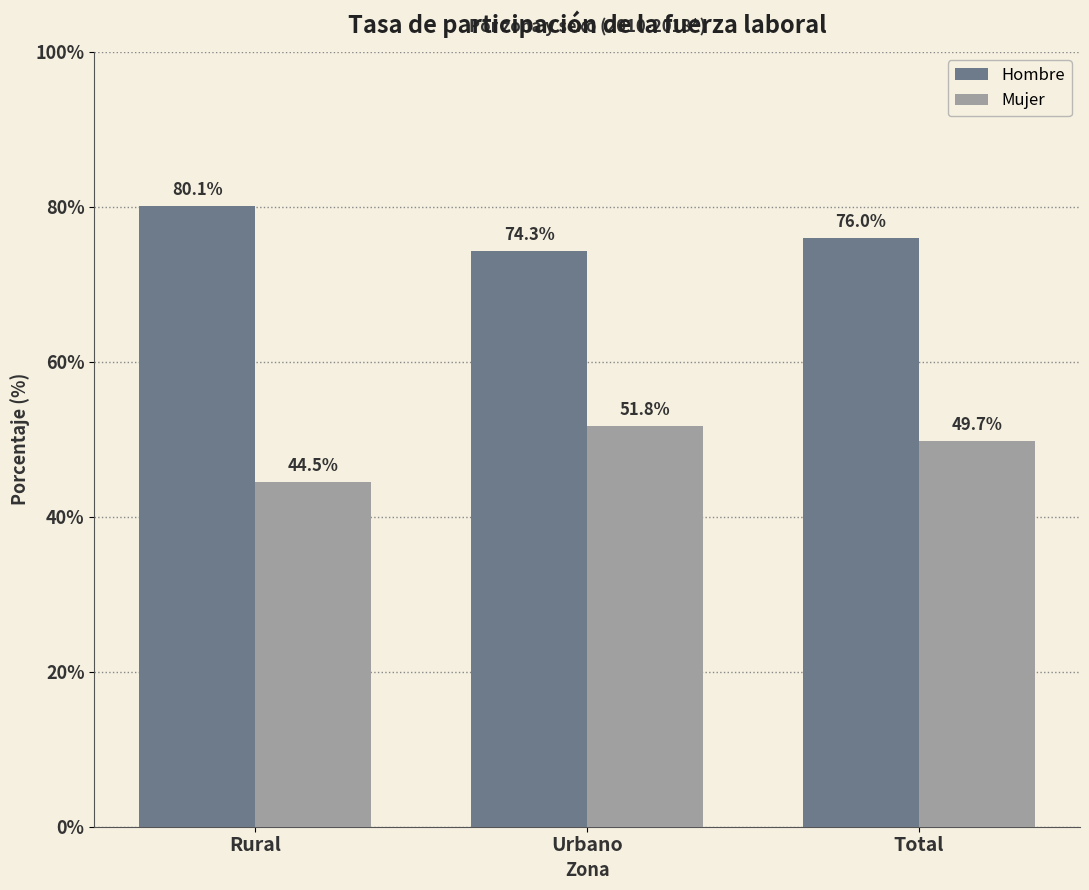

What is the minimum value shown in the chart?

44.5